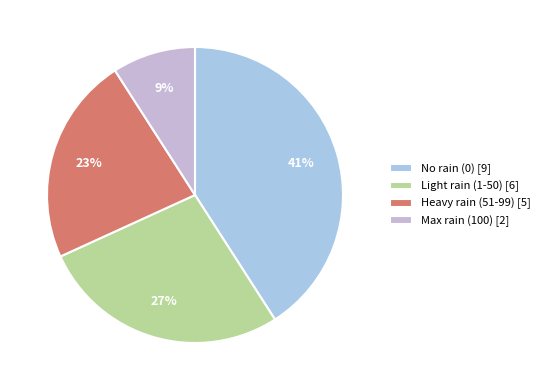

What is the largest slice in the pie chart?

No rain (0) [9]